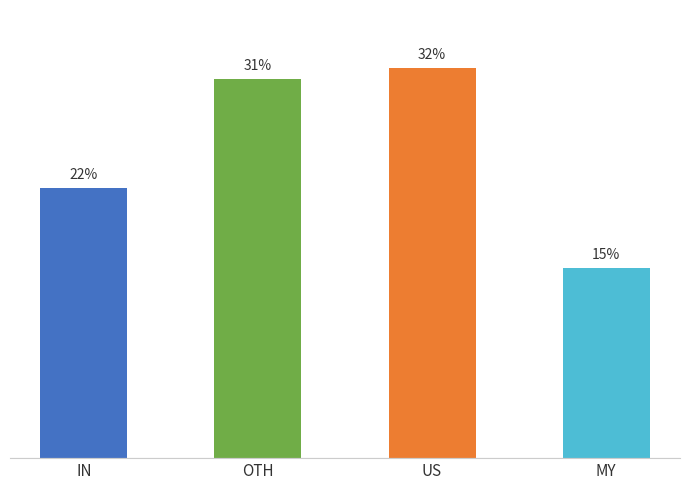

Which category has the lowest value across all series?

MY